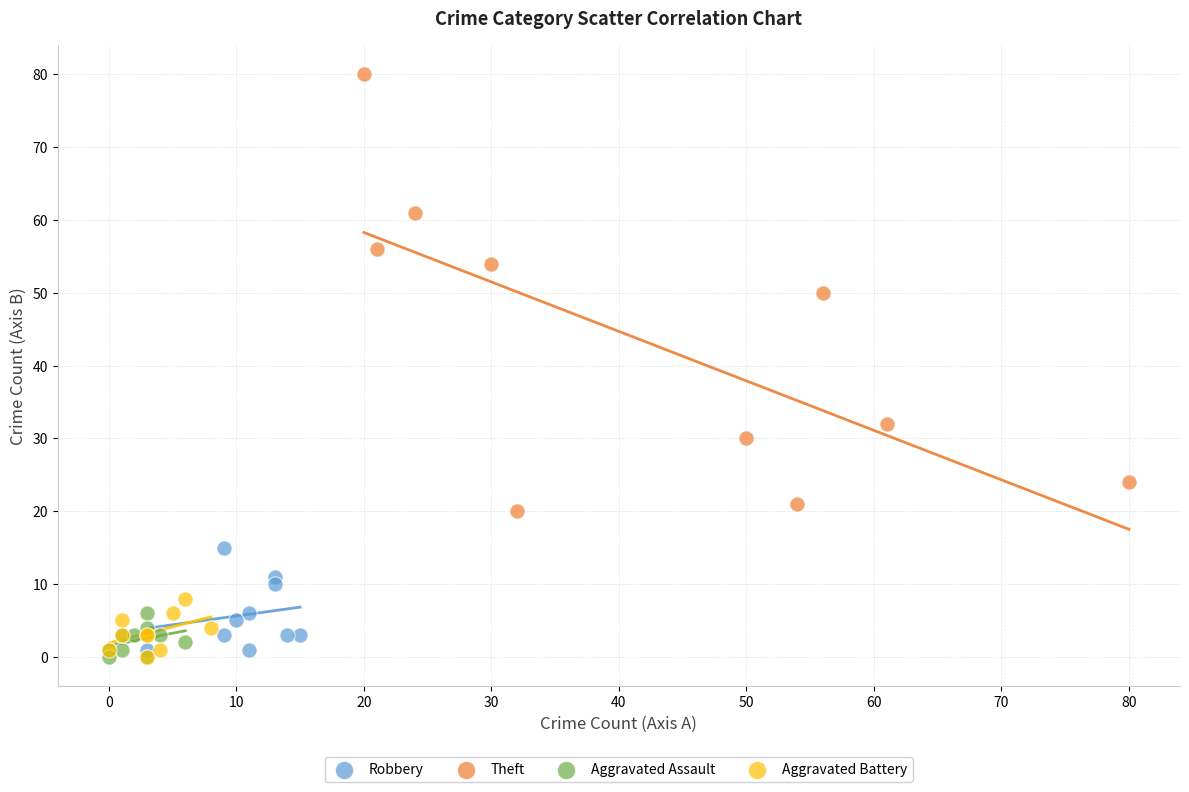

Which series contains the highest Y value?

Theft